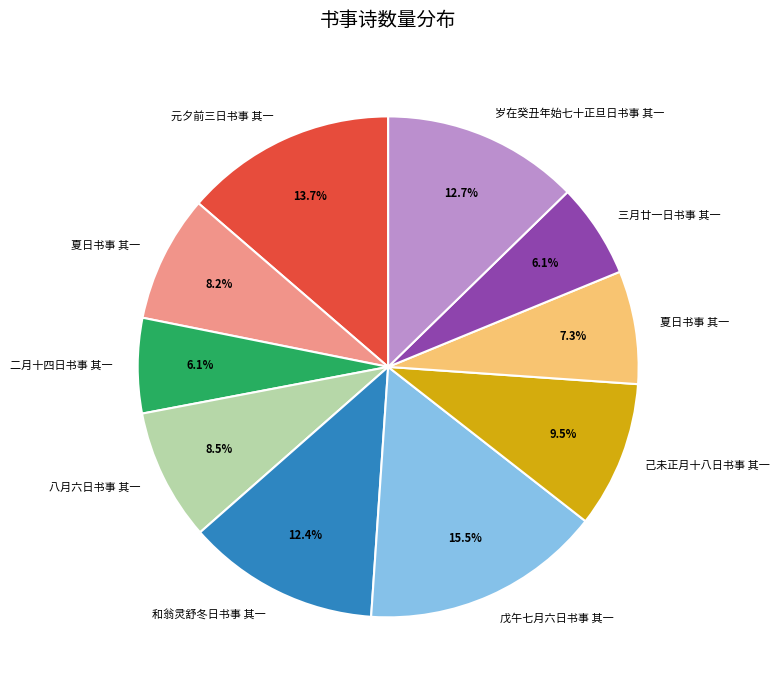

How many segments does this pie chart have?

10